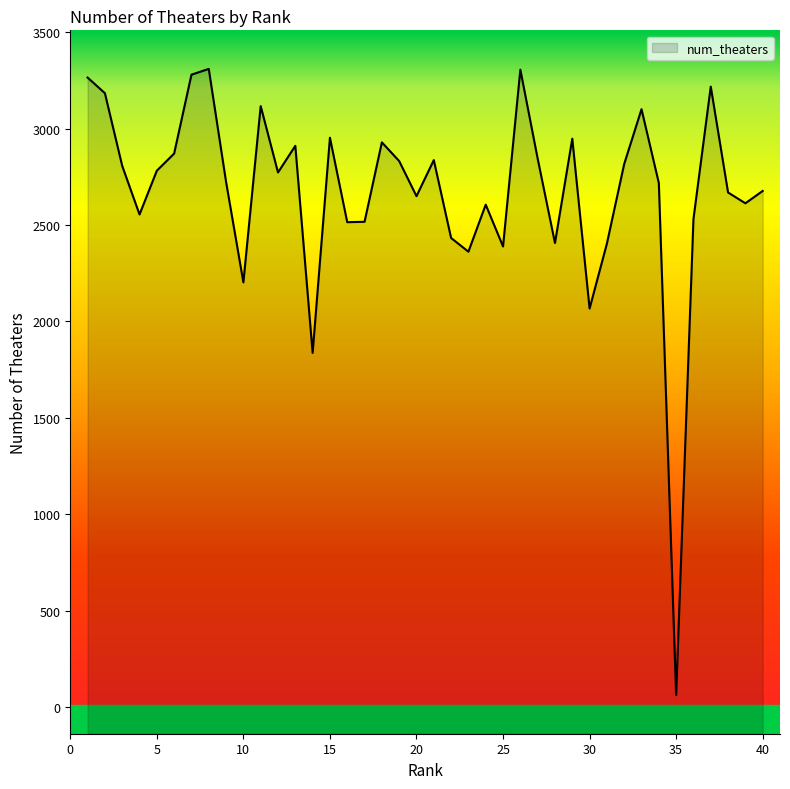

What is the average value?

2676